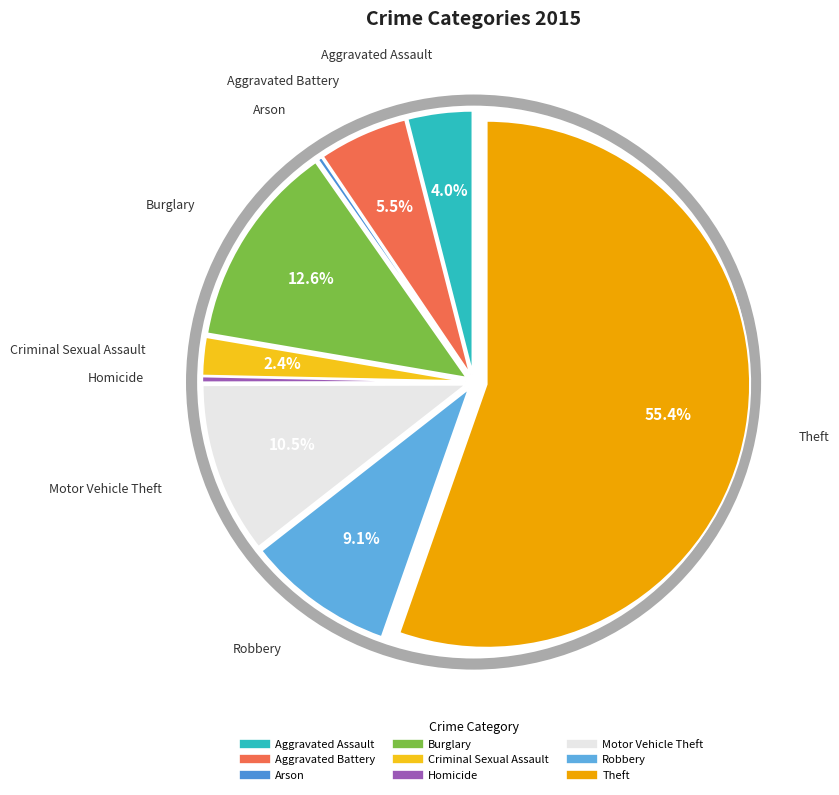

Between Homicide and Burglary, which is larger?

Burglary